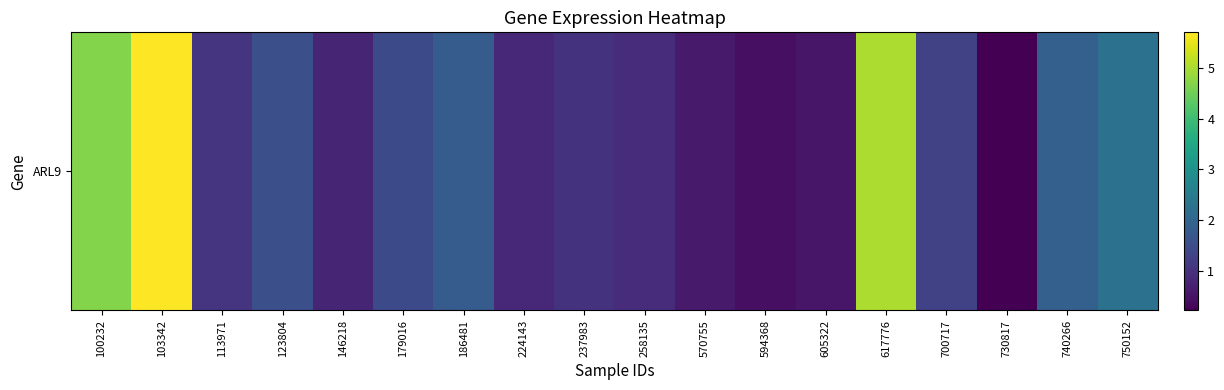

What is the greatest value displayed?

5.7